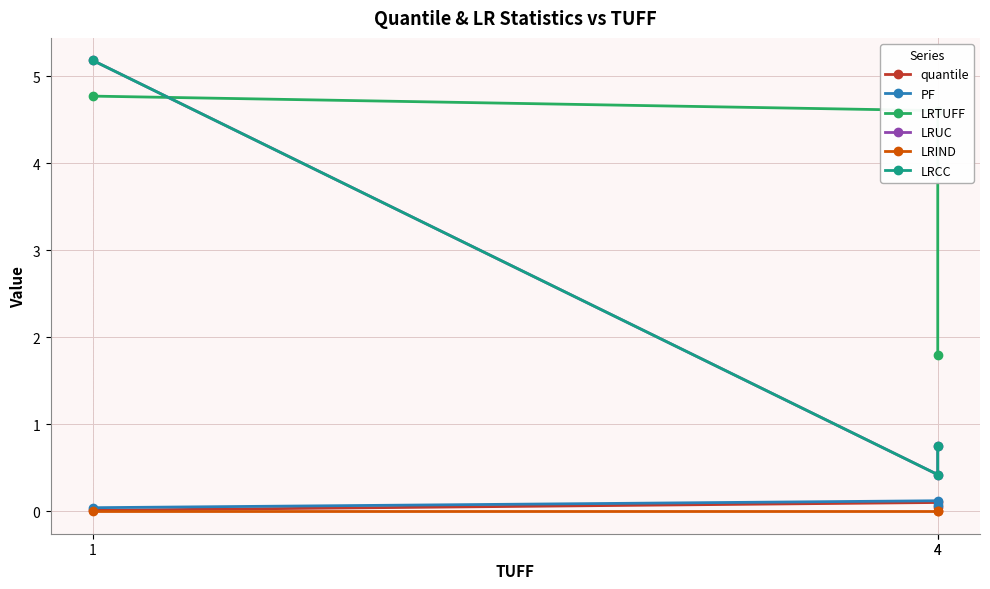

At which category is the sum across all series the highest?

1